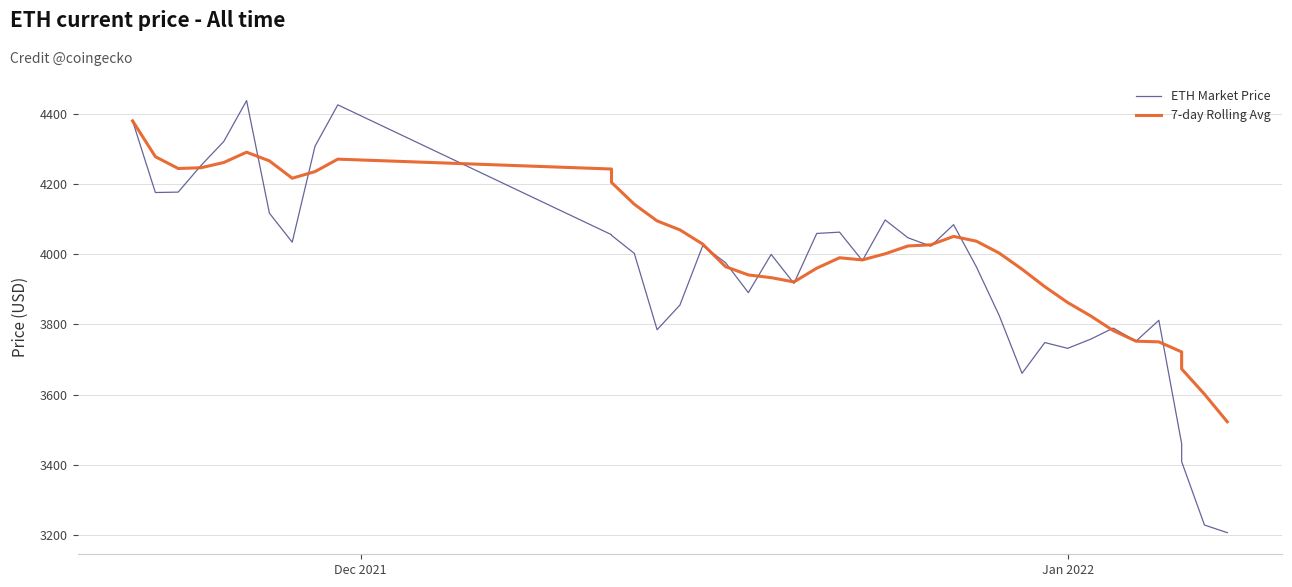

Does the chart display data point markers on the line(s)?

No